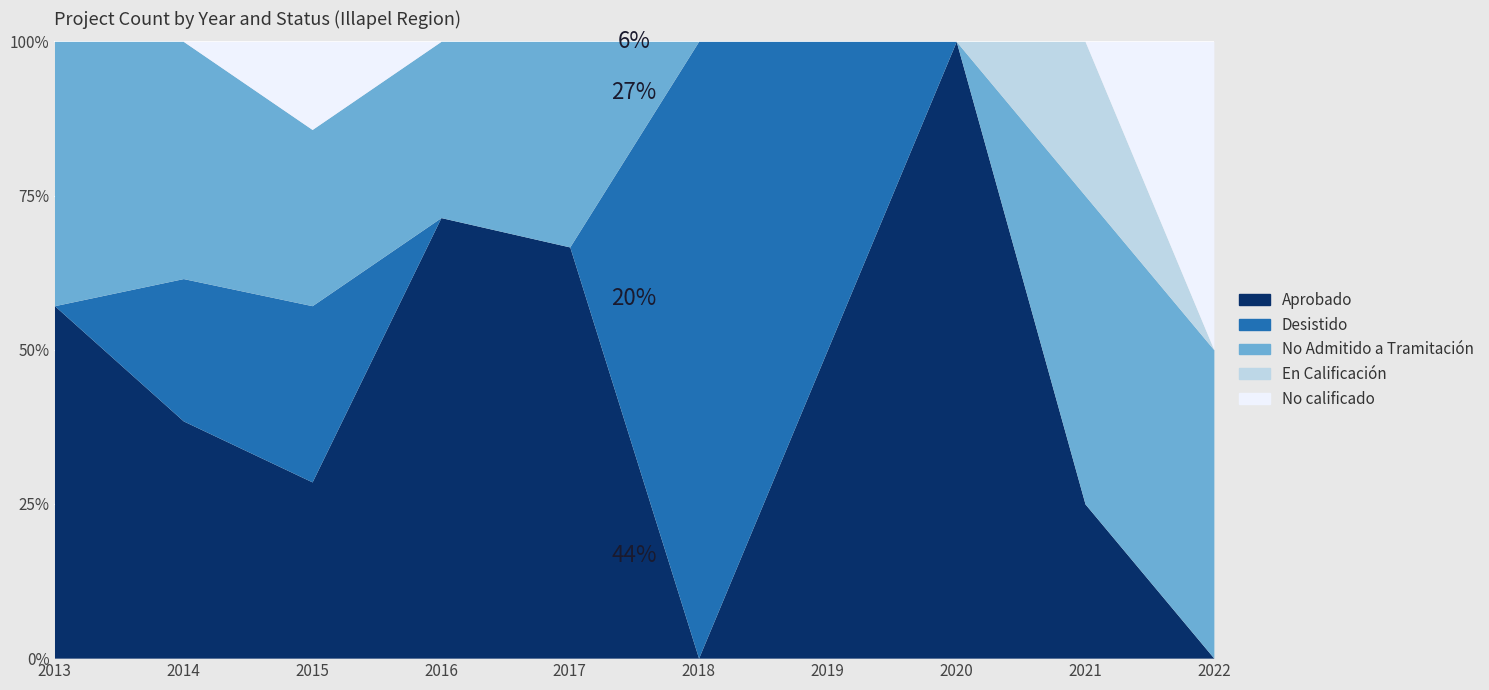

The value of No Admitido a Tramitación at 2013 is 1. True or false?

False